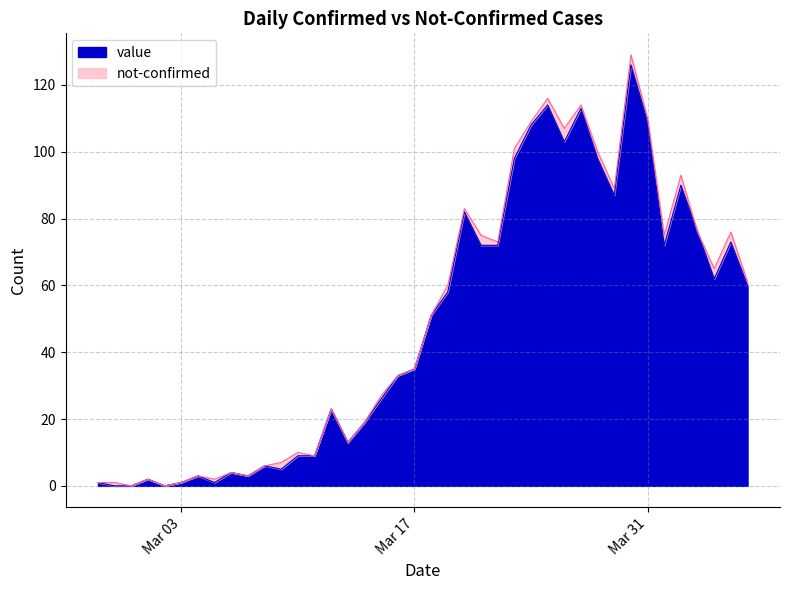

What is the sum of all values?

1917